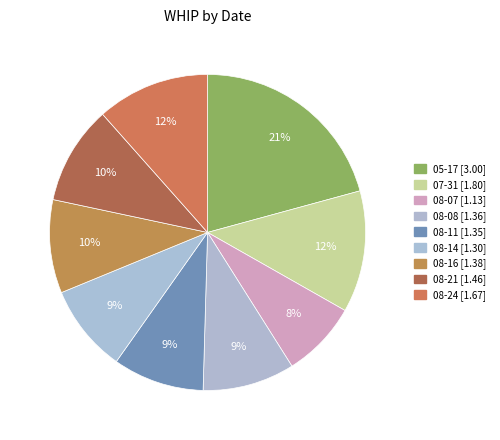

What is the smallest slice in the pie chart?

08-07